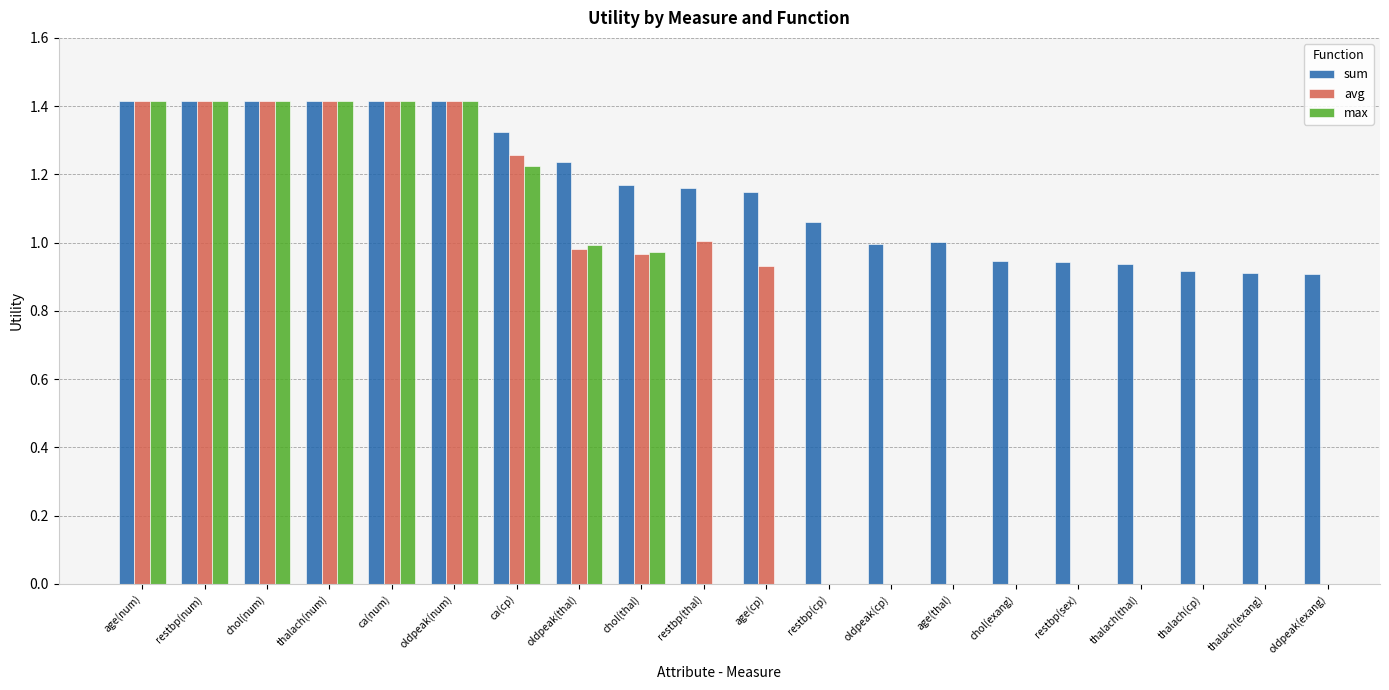

How many bars are there in each group?

3